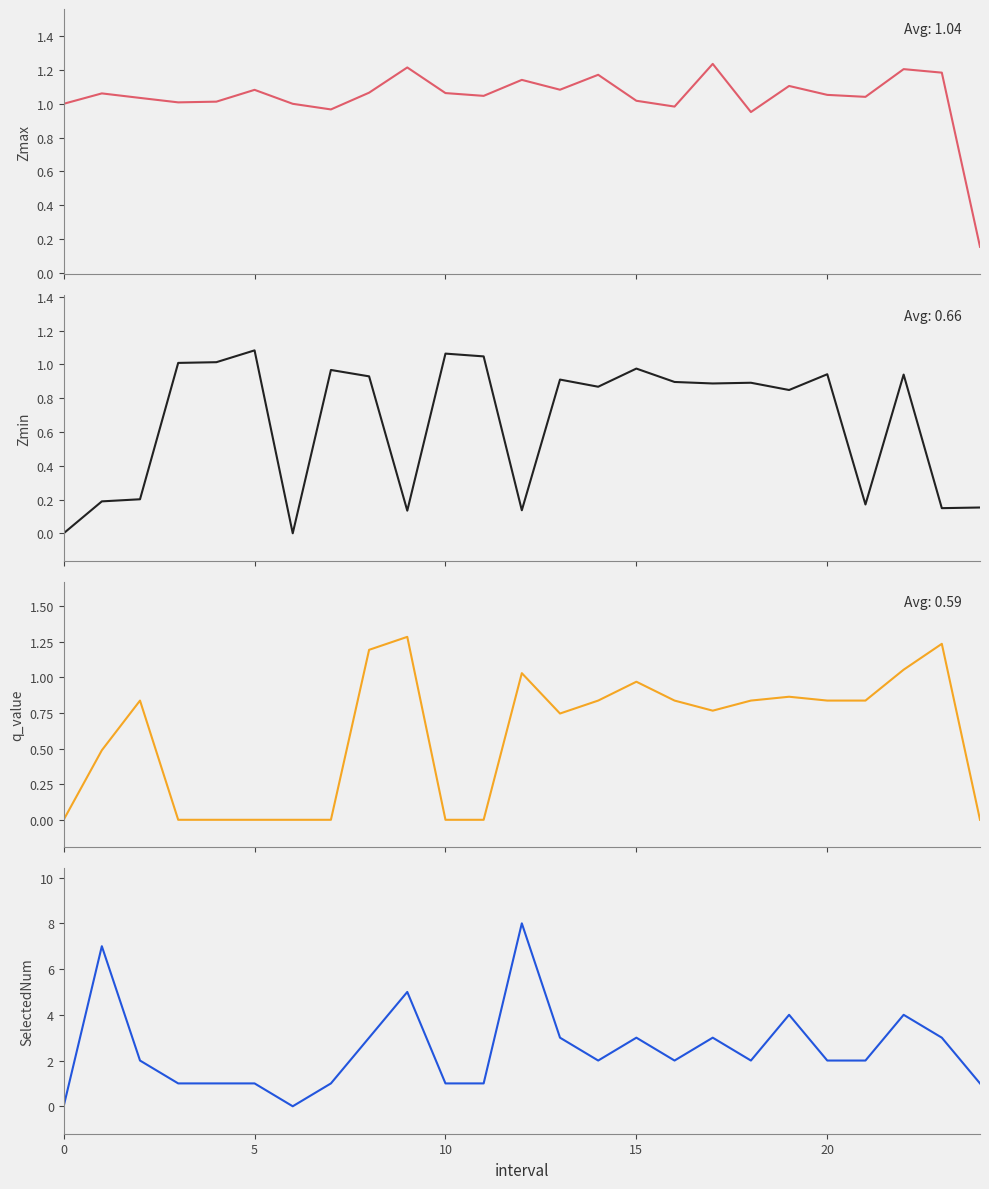

Which series has the largest total across all categories?

SelectedNum